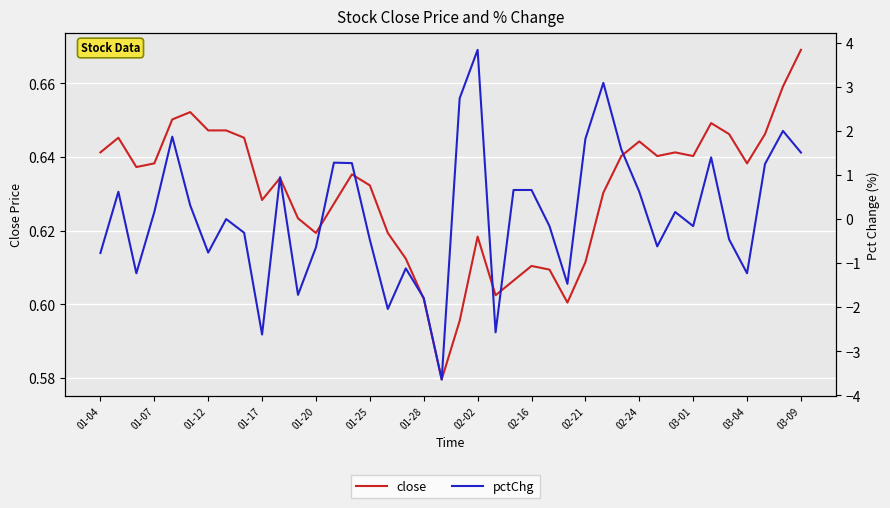

Does the chart display data point markers on the line(s)?

No